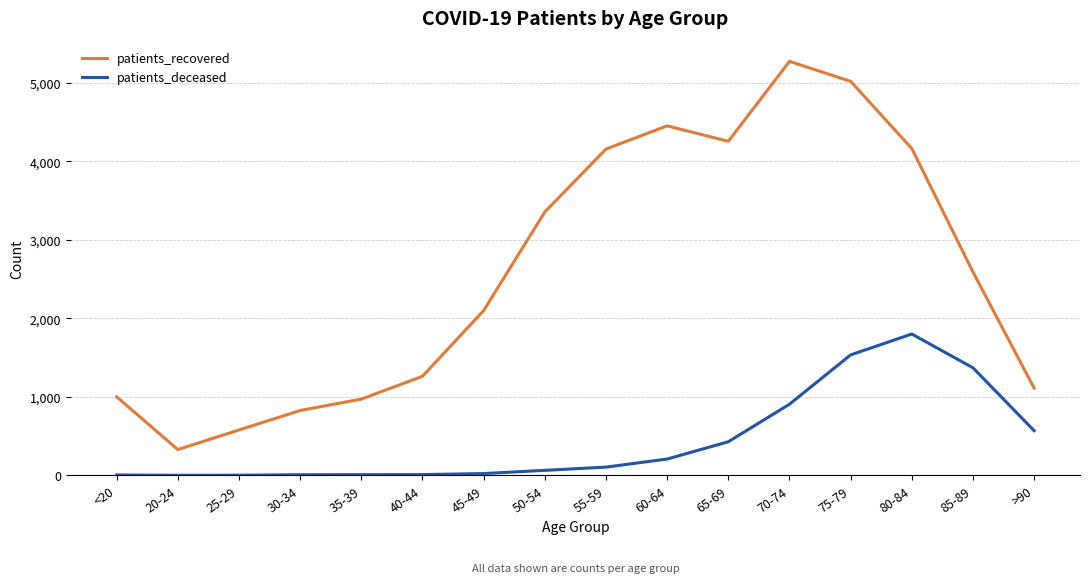

Rank the series at 70-74 from lowest to highest value.

patients_deceased, patients_recovered